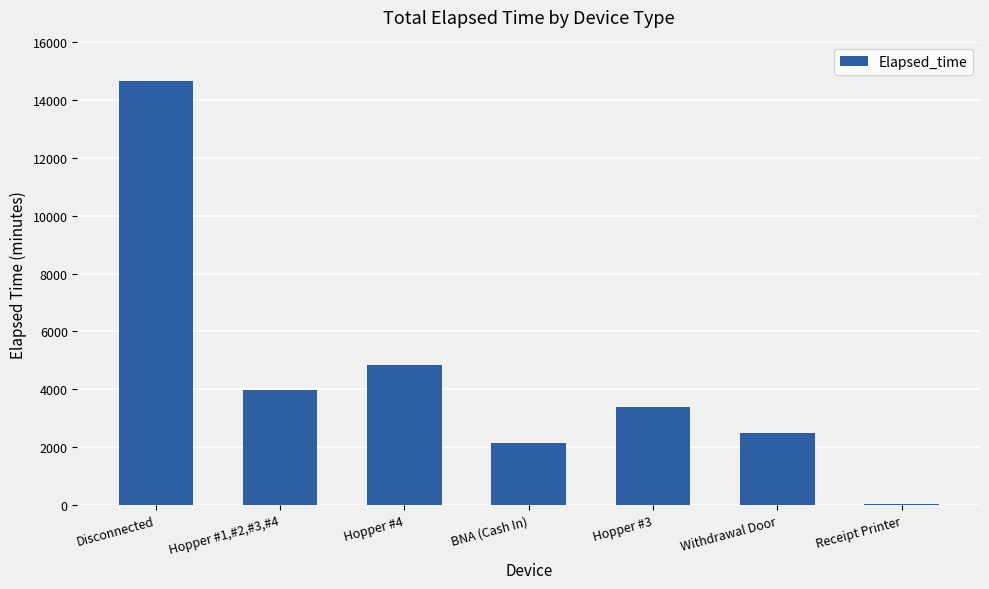

Is it true that the value at Disconnected is 14680?

True